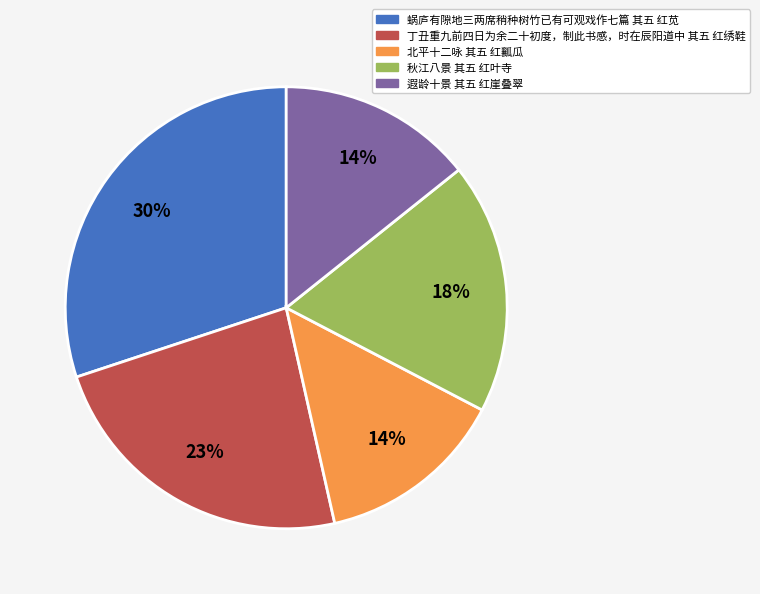

Is there a majority slice in this chart?

No